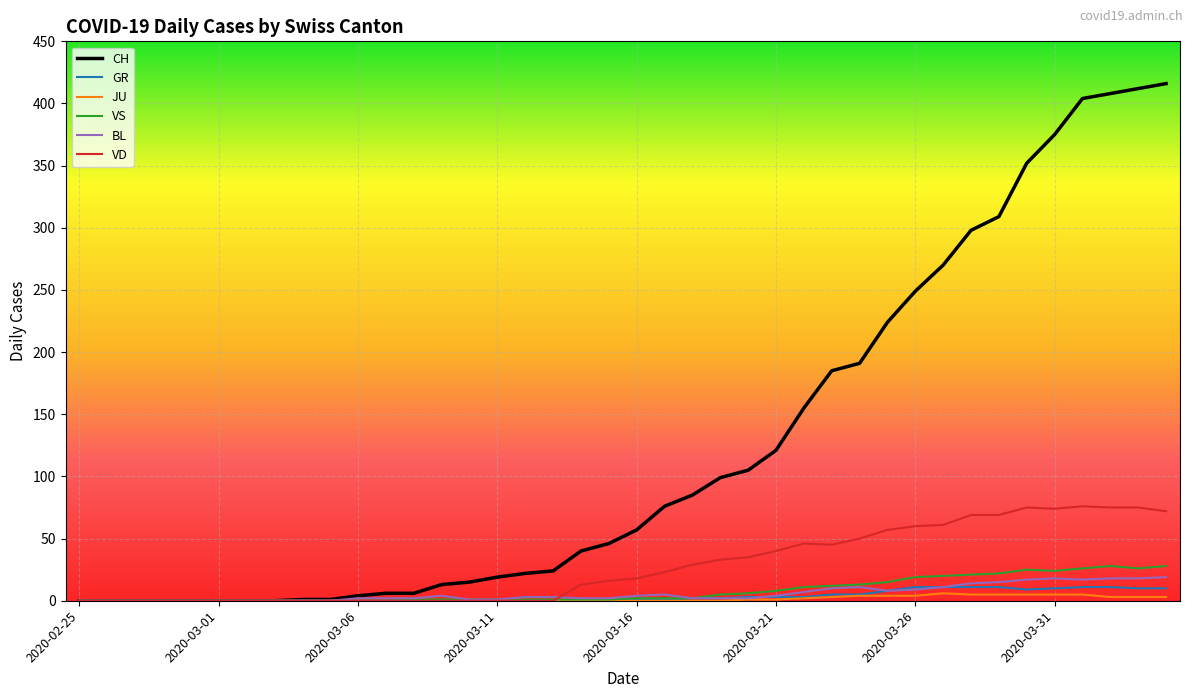

Which series has the largest total across all categories?

CH